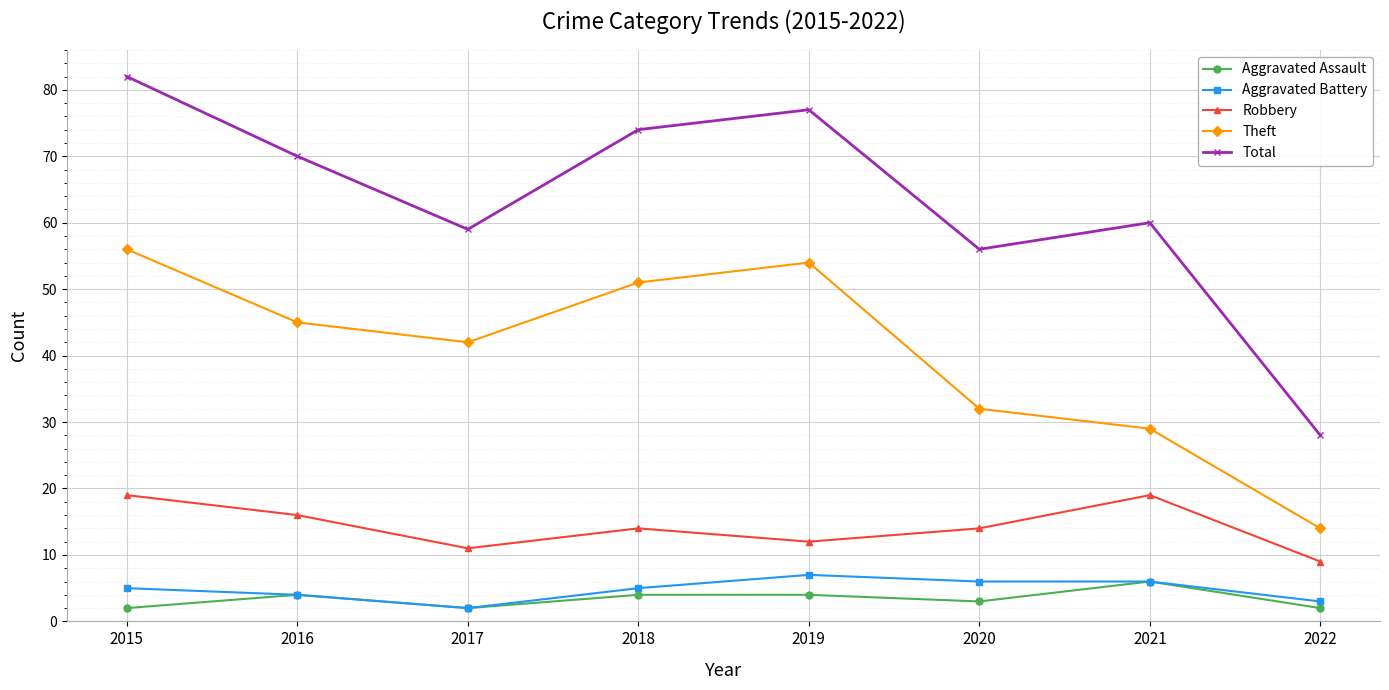

What is the difference between the Theft values at 2022 and 2015?

42